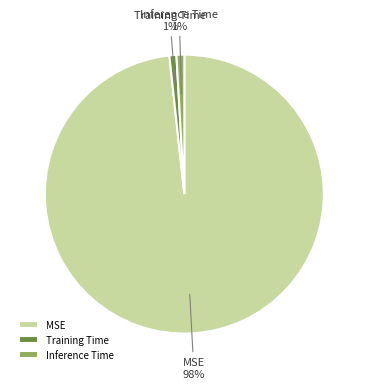

The Training Time slice represents 1% of the pie. True or false?

True